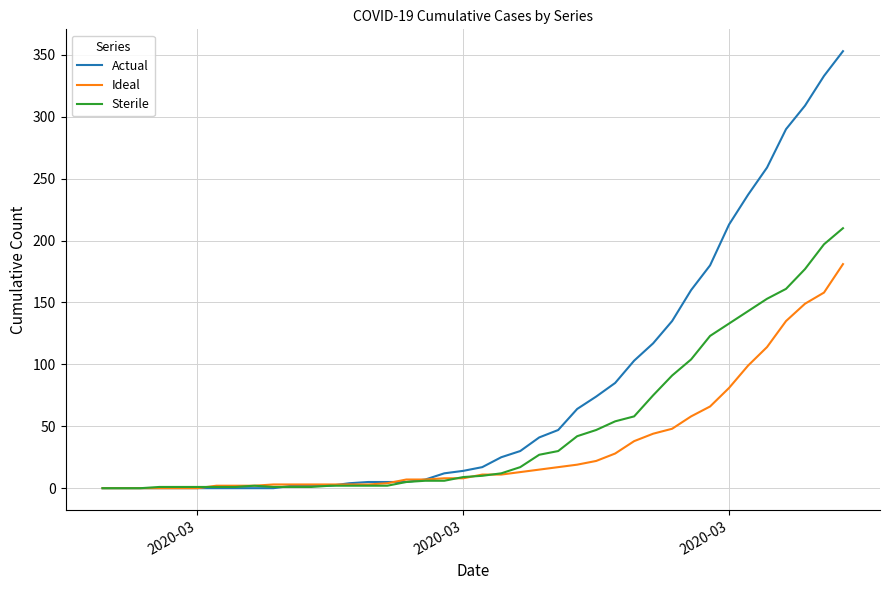

Which series has the largest range (max minus min)?

Actual